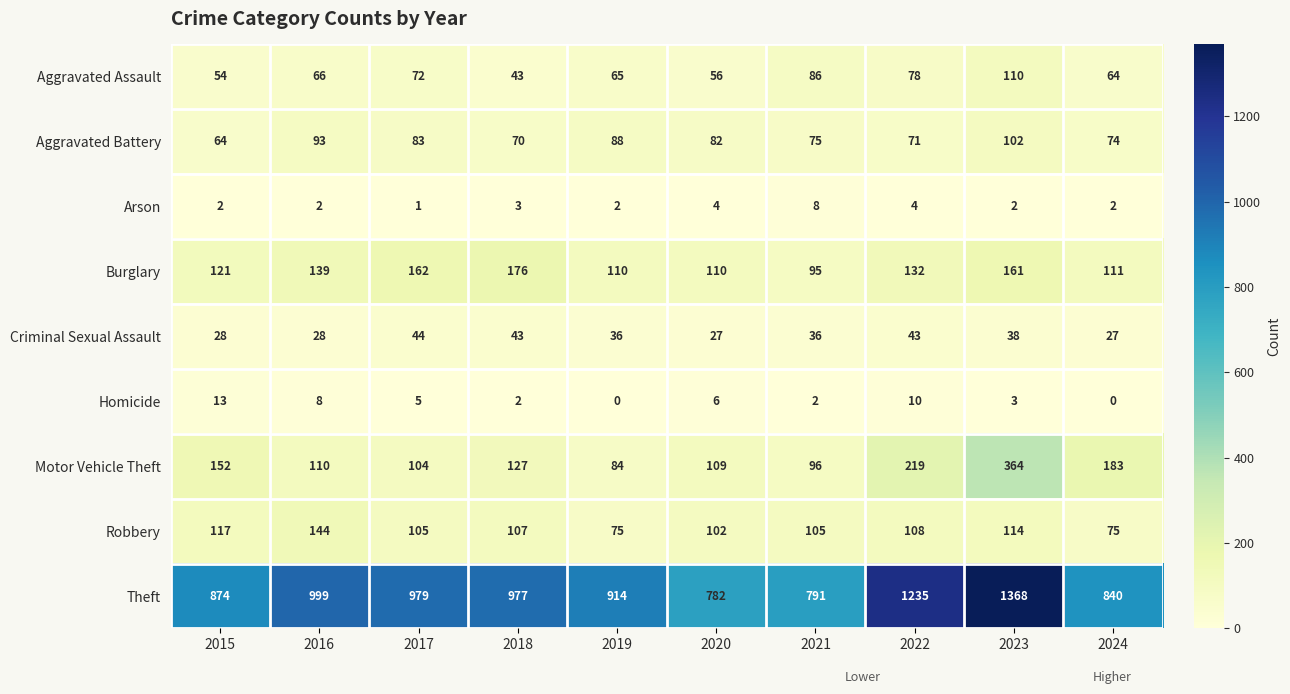

Which category has the lowest value in the Aggravated Assault series?

2018